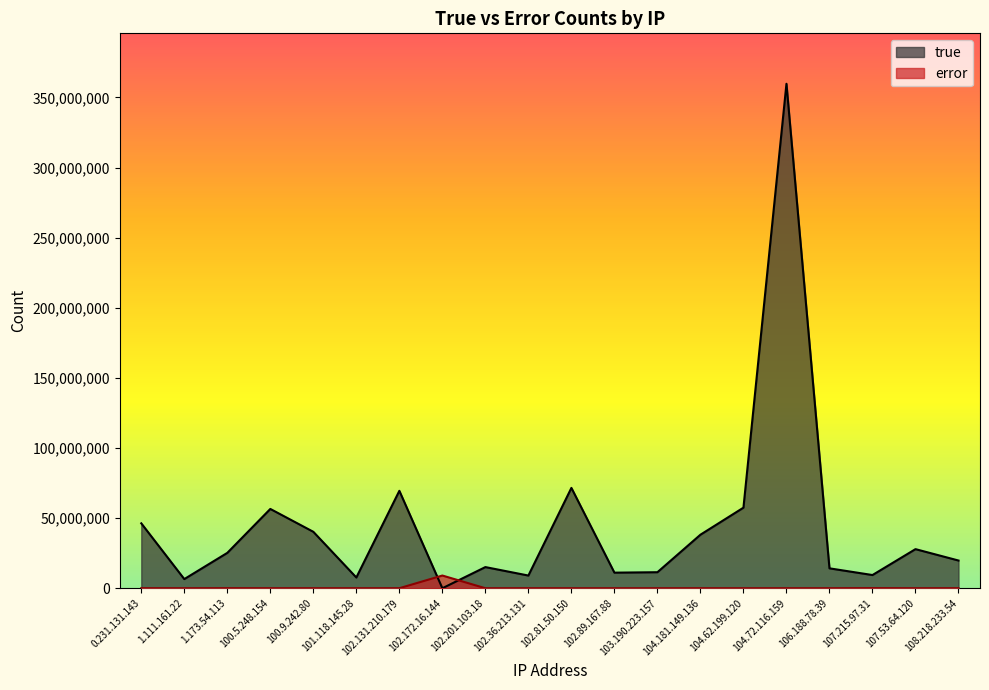

Rank the series by their average value, from lowest to highest.

error, true